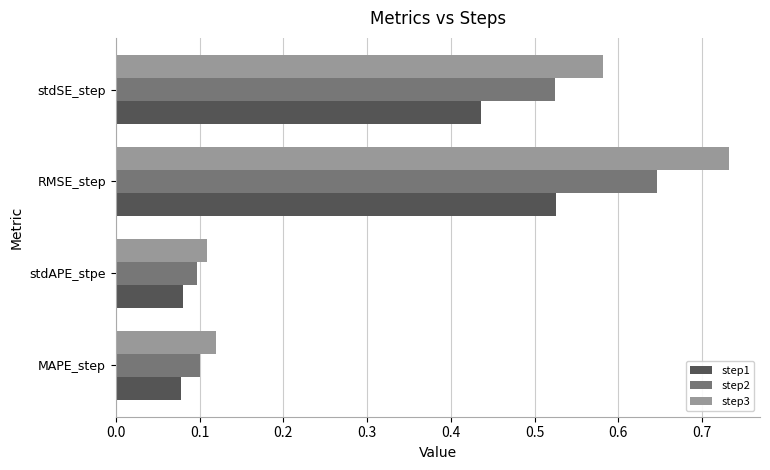

Rank the series by their maximum value, from lowest to highest.

step1, step2, step3